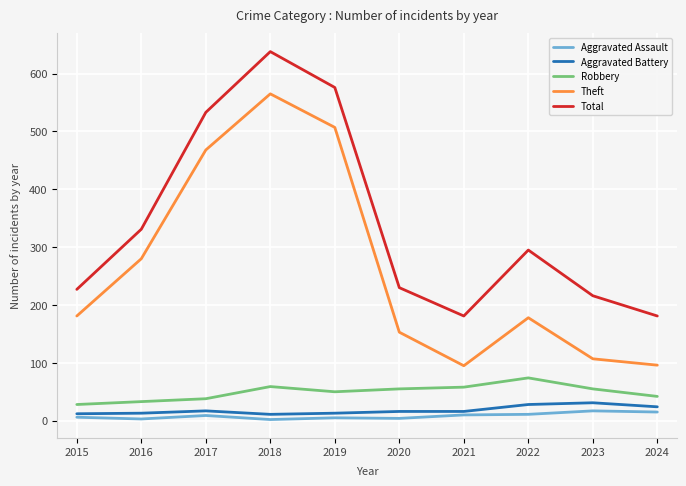

Which series has the largest total across all categories?

Total